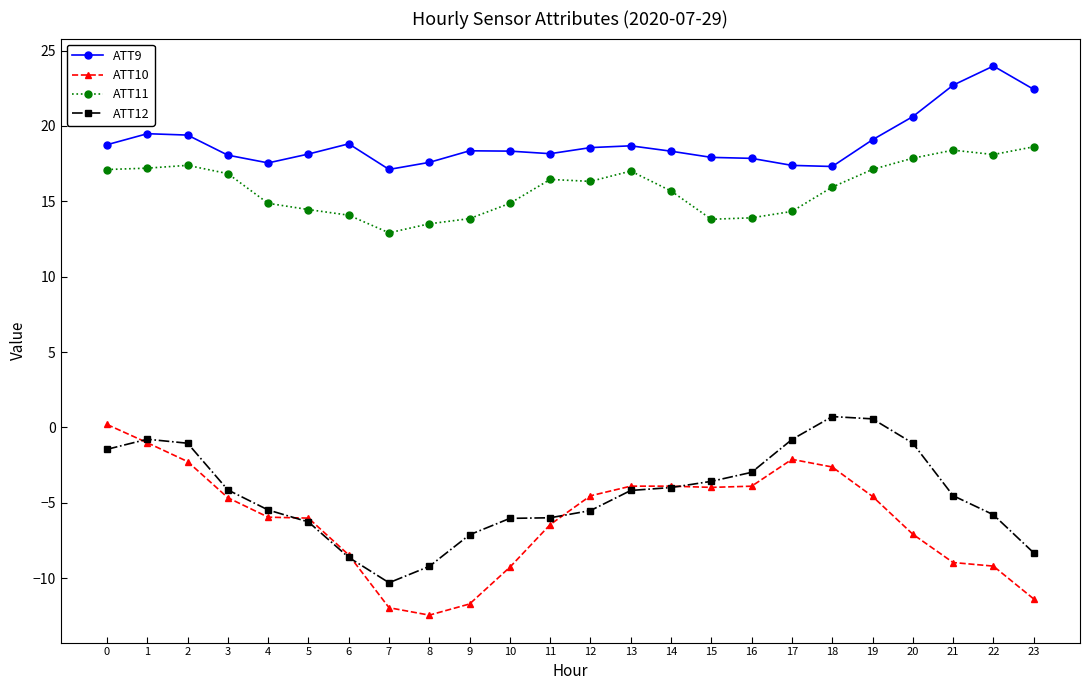

Which series changed the most between 15 and 20?

ATT11